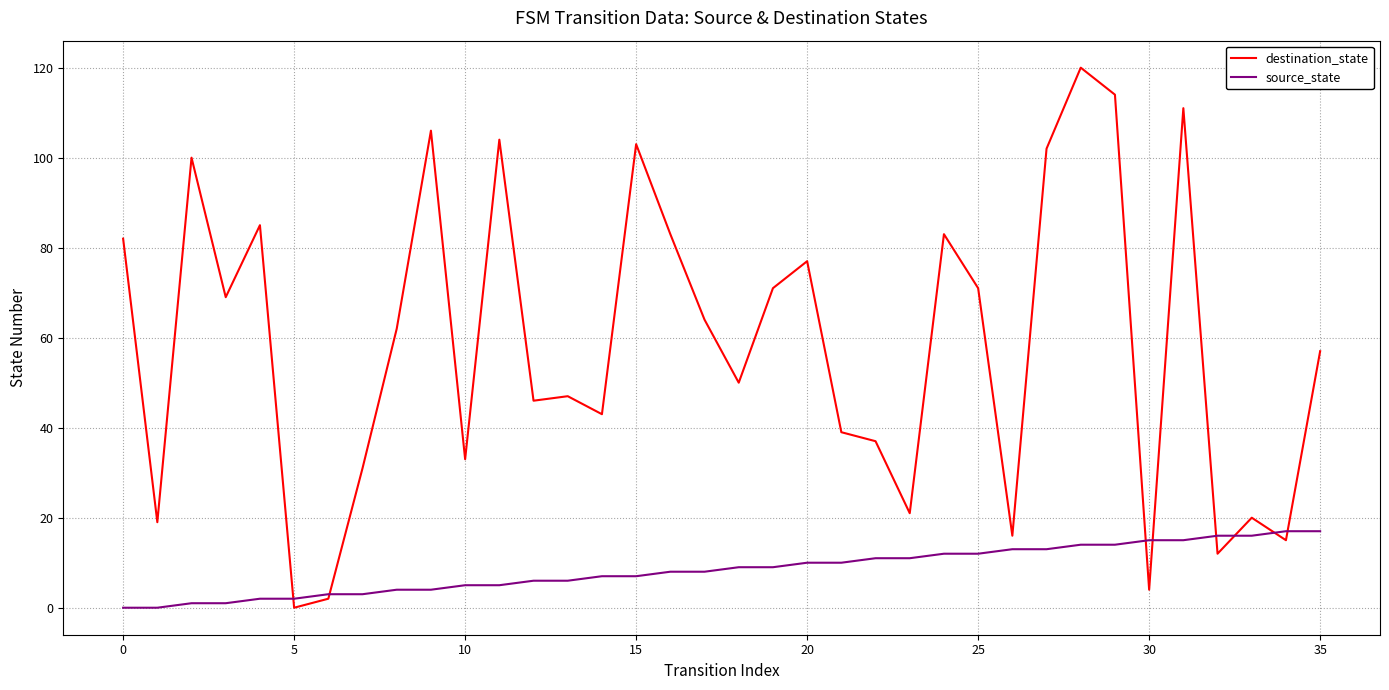

What are all the series names shown in the legend?

destination_state, source_state